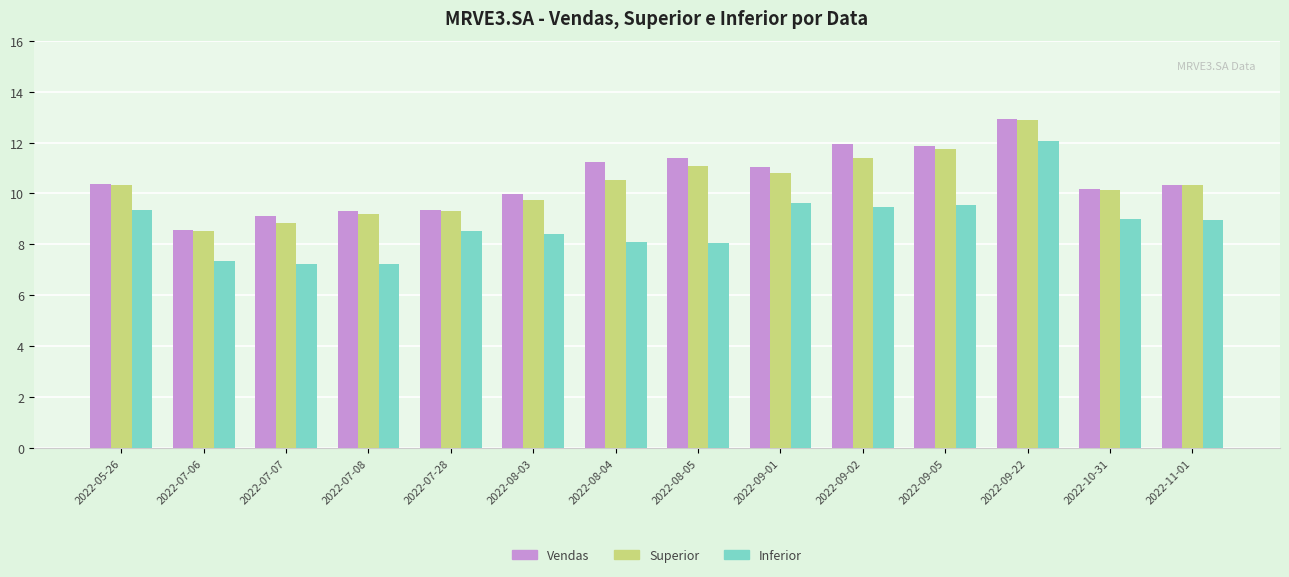

The Vendas series shows 4.3 at 2022-10-31. True or false?

False